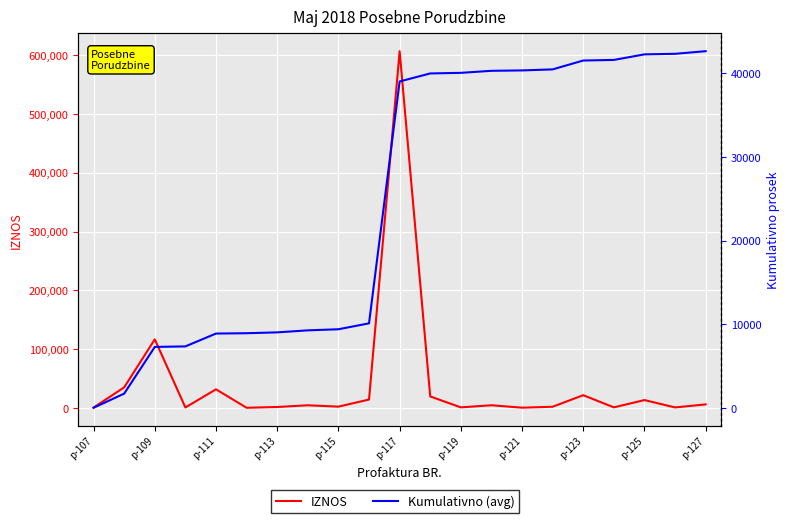

Rank the series by their maximum value, from lowest to highest.

Kumulativno (avg), IZNOS